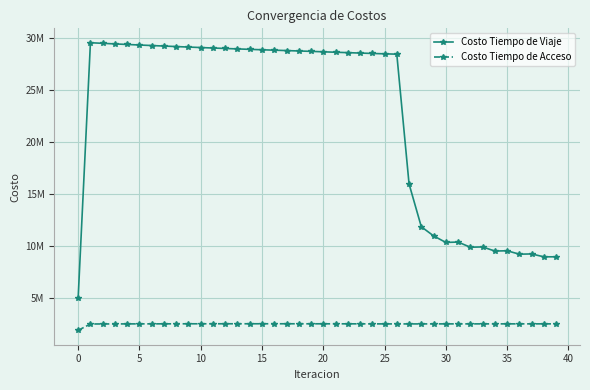

True or false: Costo Tiempo de Acceso and Costo Tiempo de Viaje intersect in this chart.

False